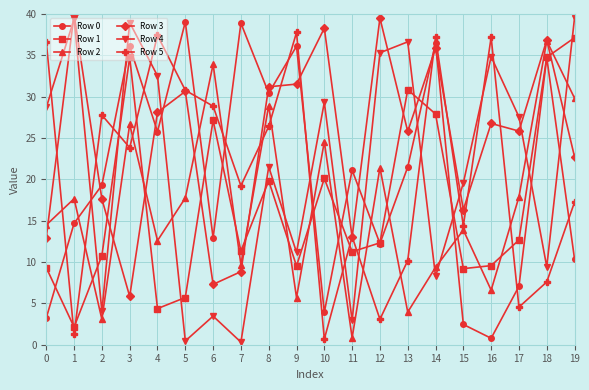

What is the spread (max minus min) of values at 1?

38.7